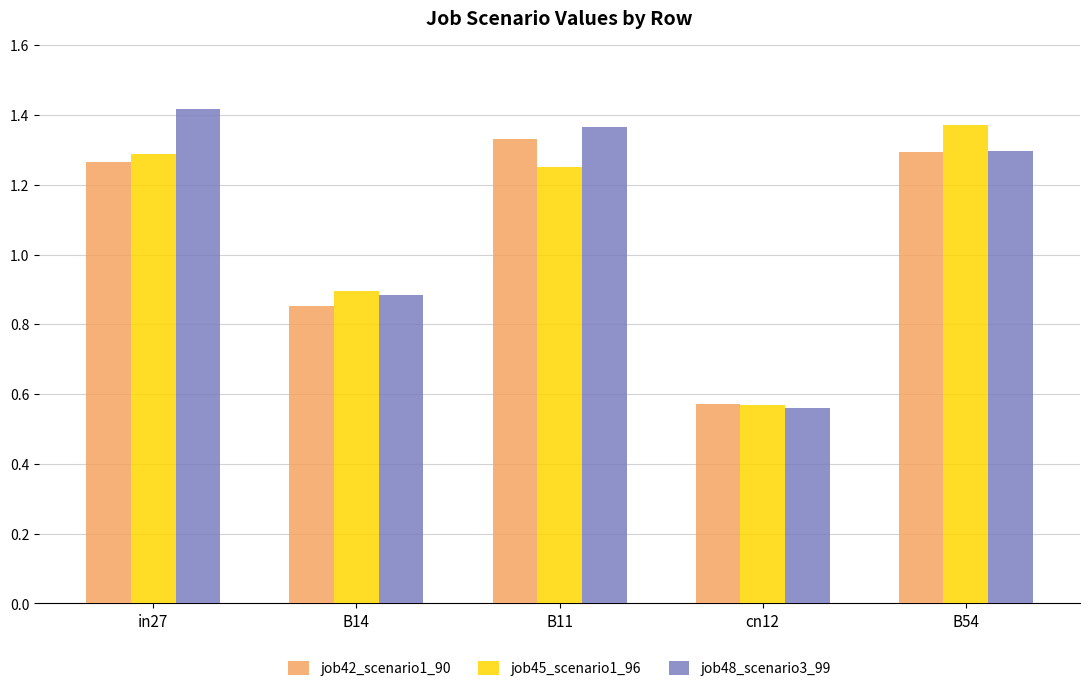

What is the total value across all series at B14?

2.6